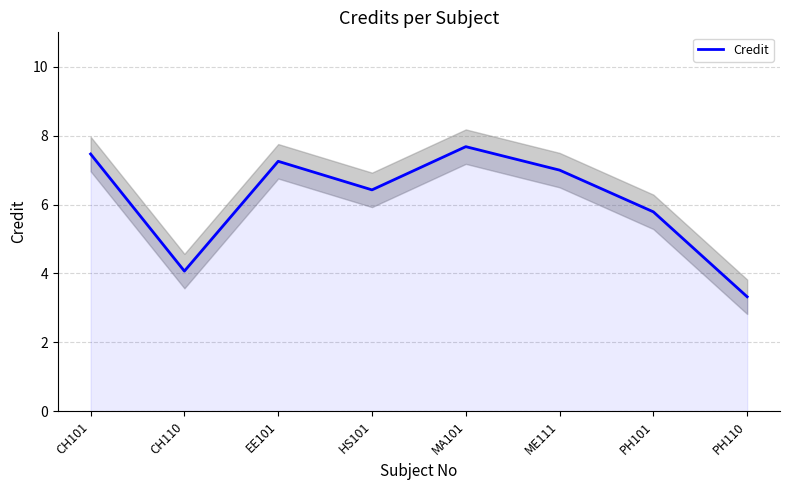

What is the maximum value shown in the chart?

7.7